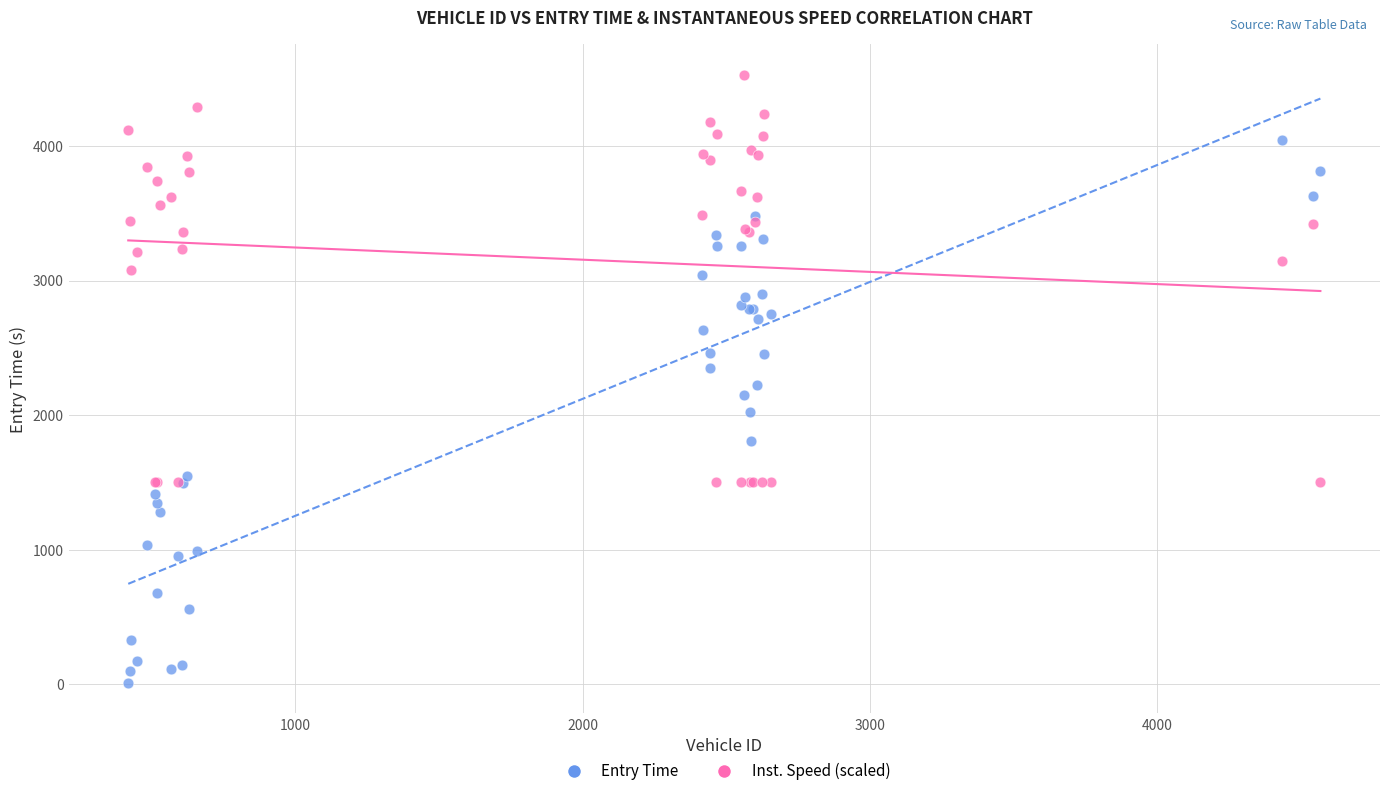

What are all the series names shown in the legend?

Entry Time, Inst. Speed (scaled)